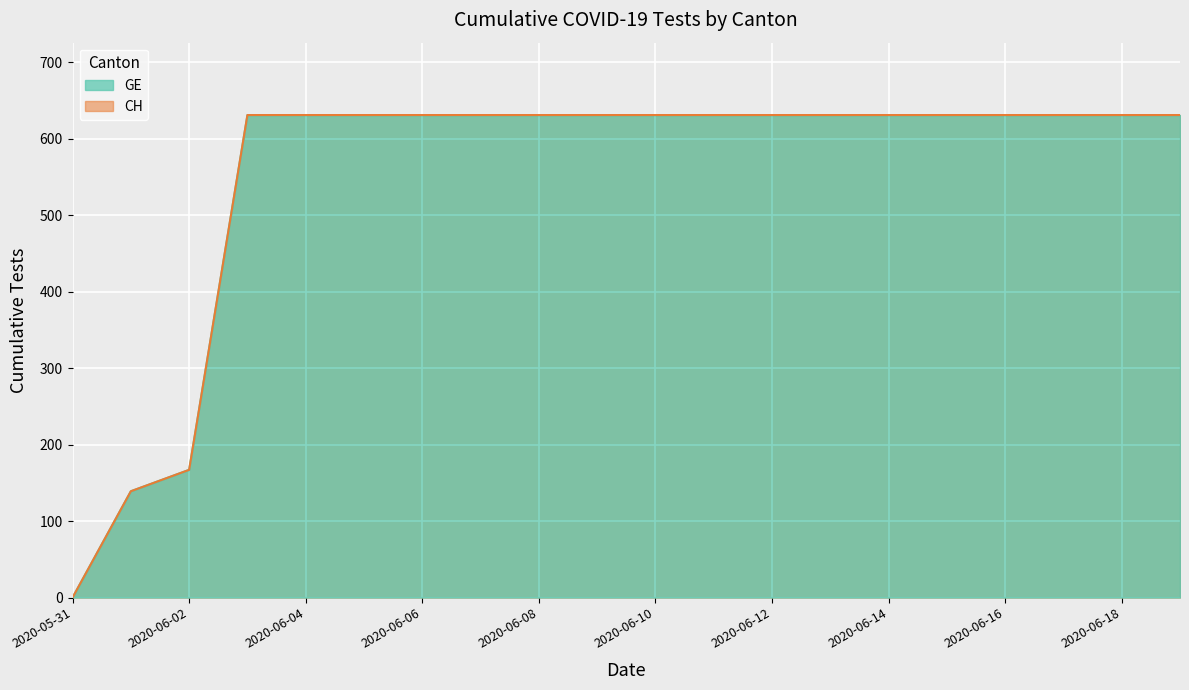

What position from the right is 2020-06-11?

9